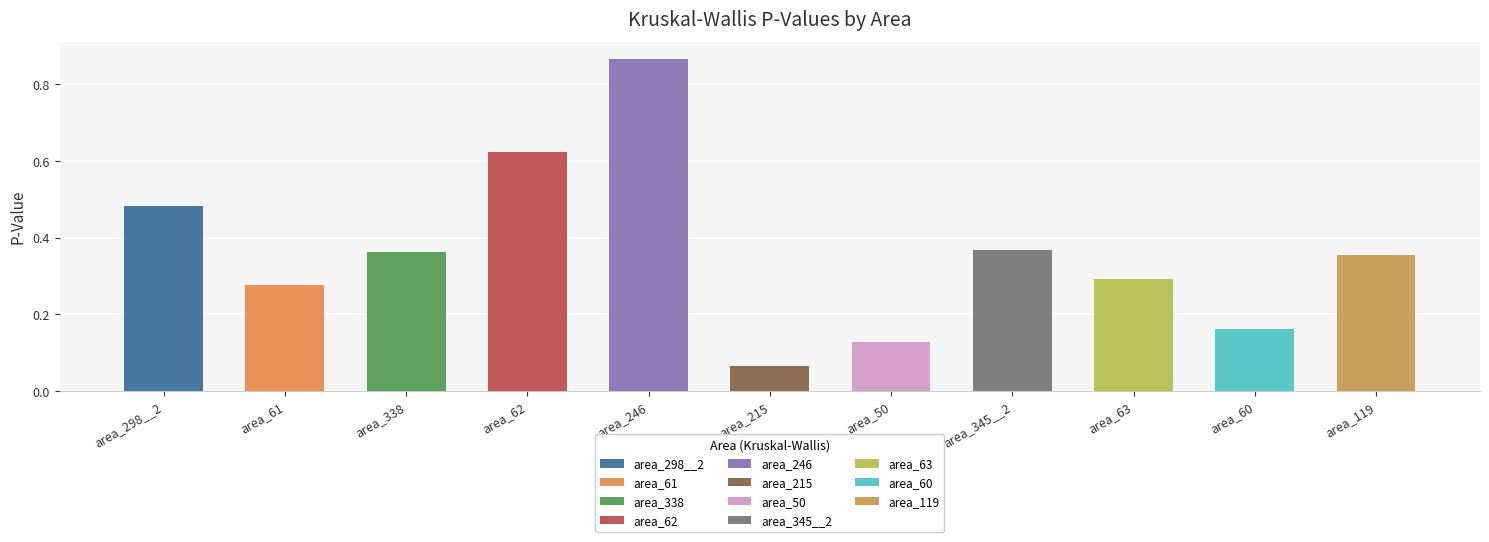

Rank the categories by value from highest to lowest.

area_246, area_62, area_298__2, area_345__2, area_338, area_119, area_63, area_61, area_60, area_50, area_215